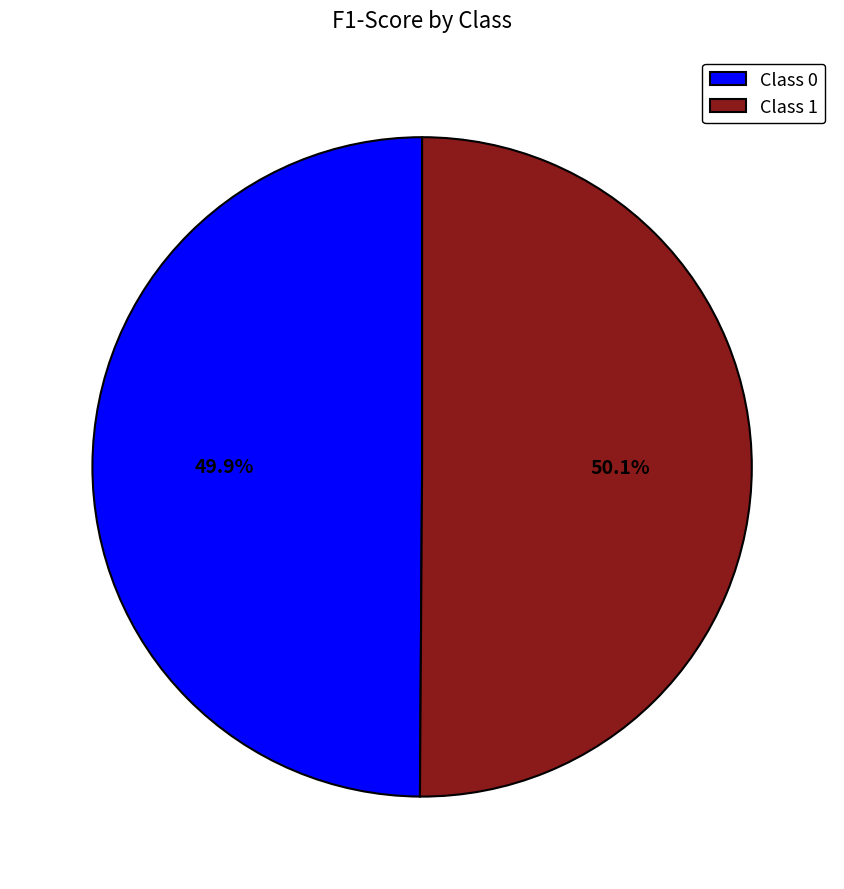

What percentage is NOT represented by Class 1?

49.9%